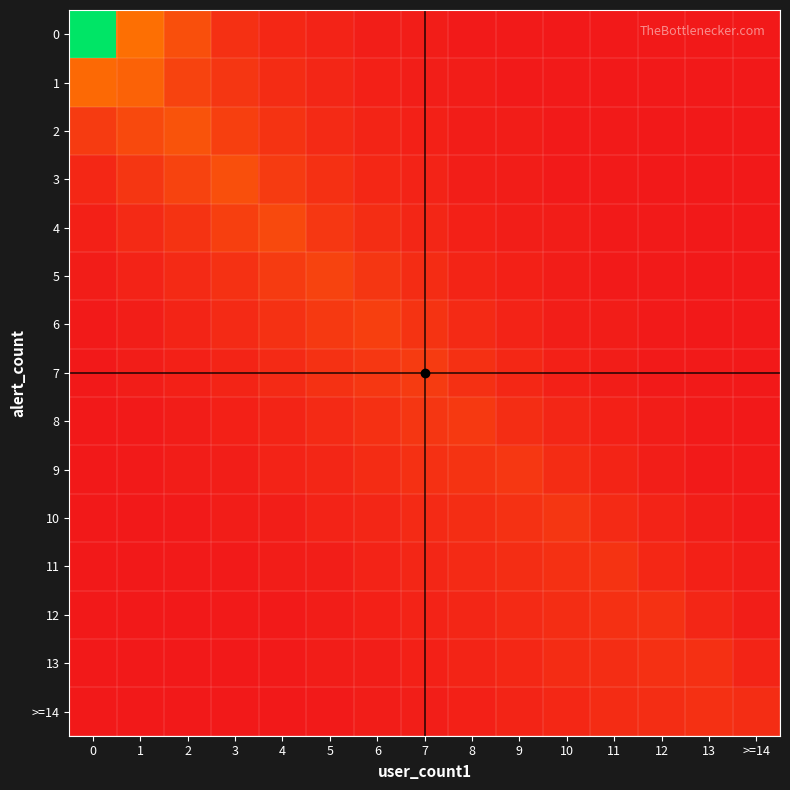

What is the difference between the highest and lowest values at 10?

15